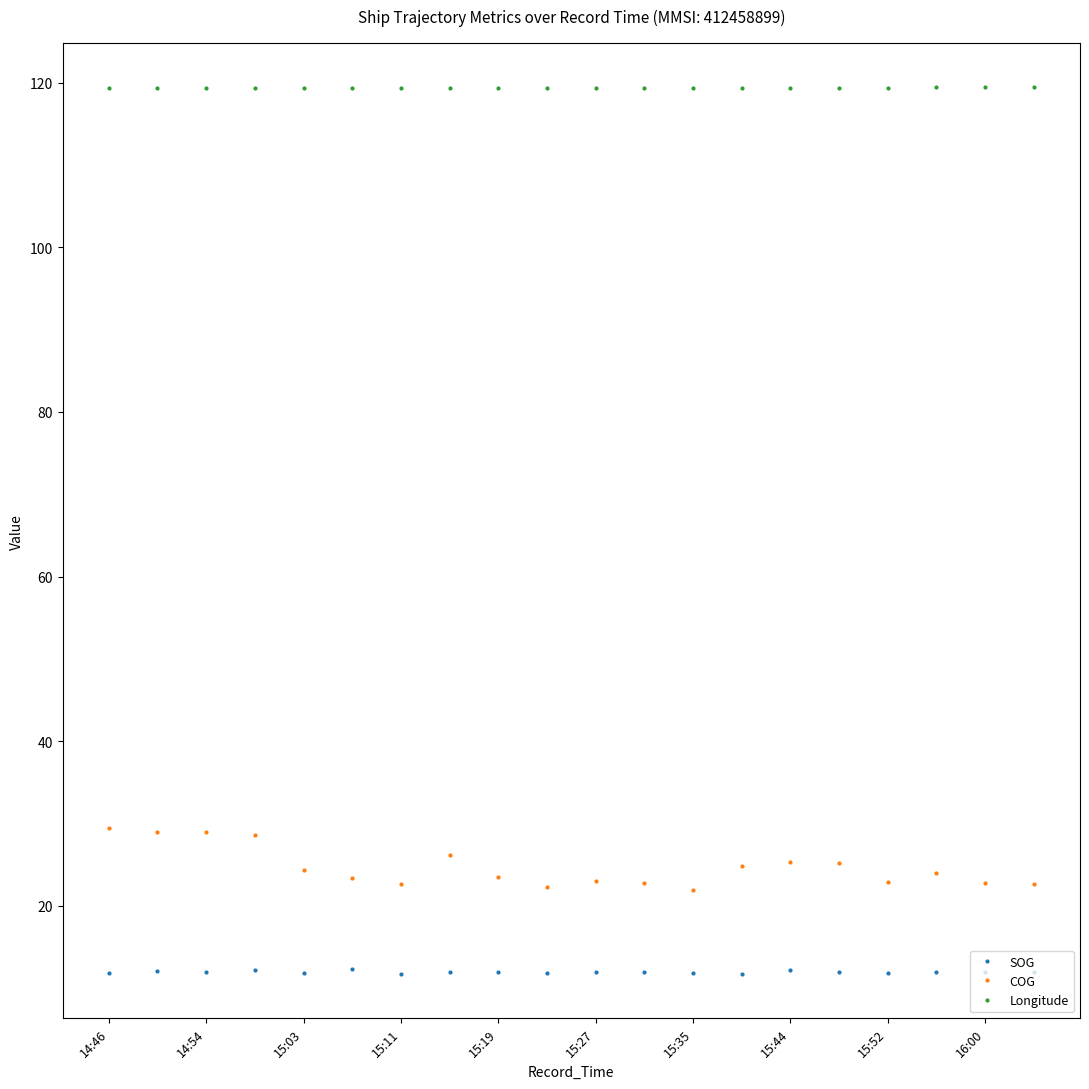

How many categories are shown in the chart?

20